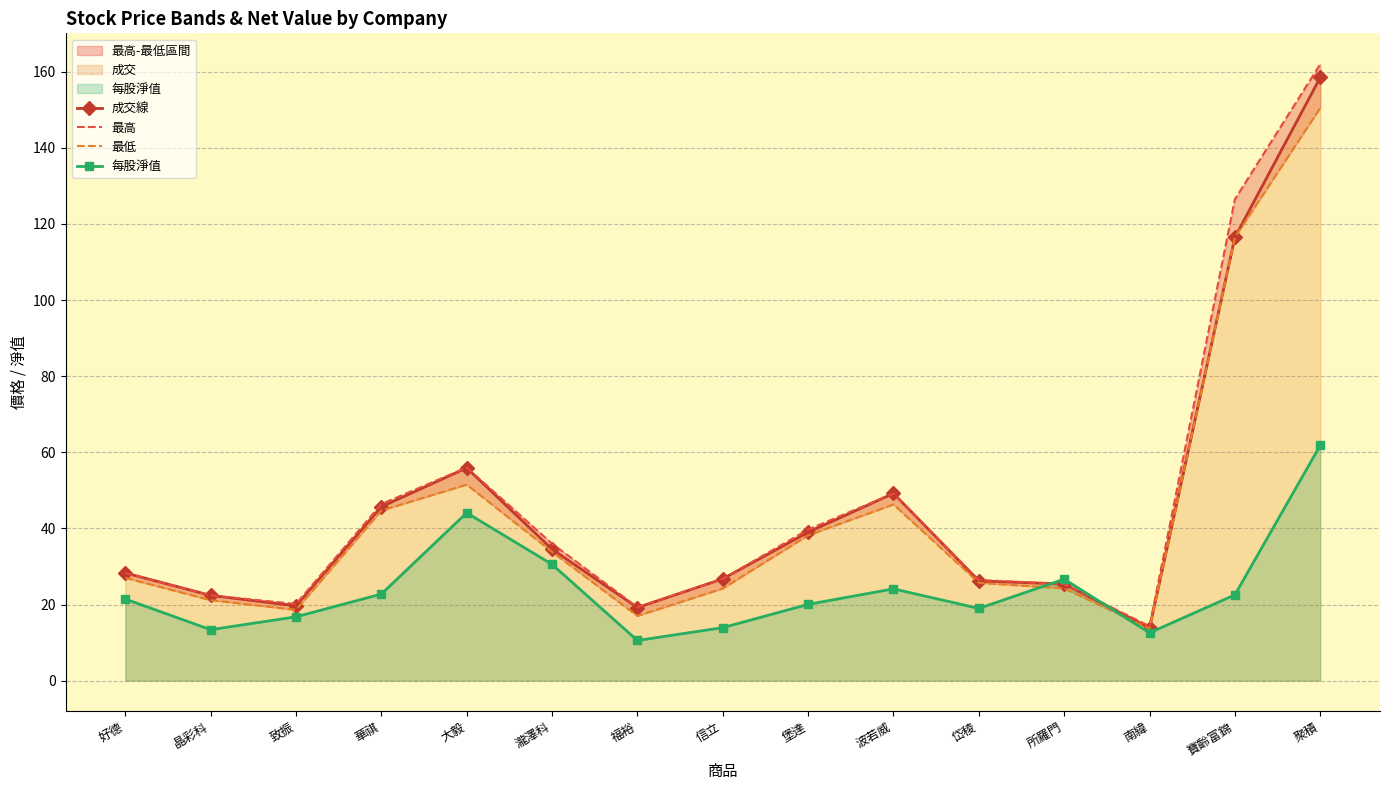

Which category has the lowest value in the 最低 series?

南緯